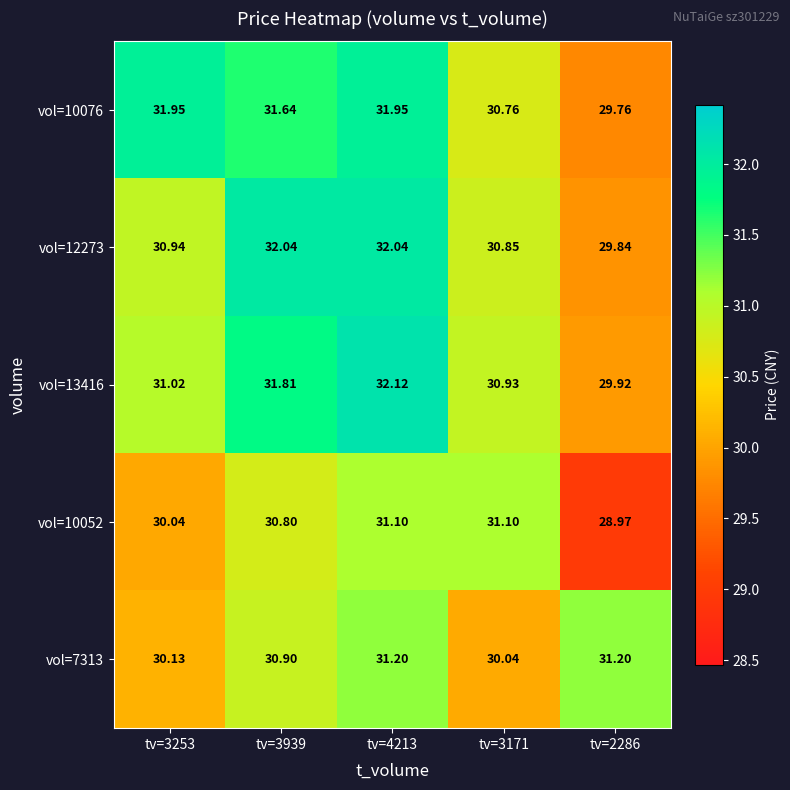

List the series in order of their peak value, highest first.

vol=13416, vol=12273, vol=10076, vol=7313, vol=10052